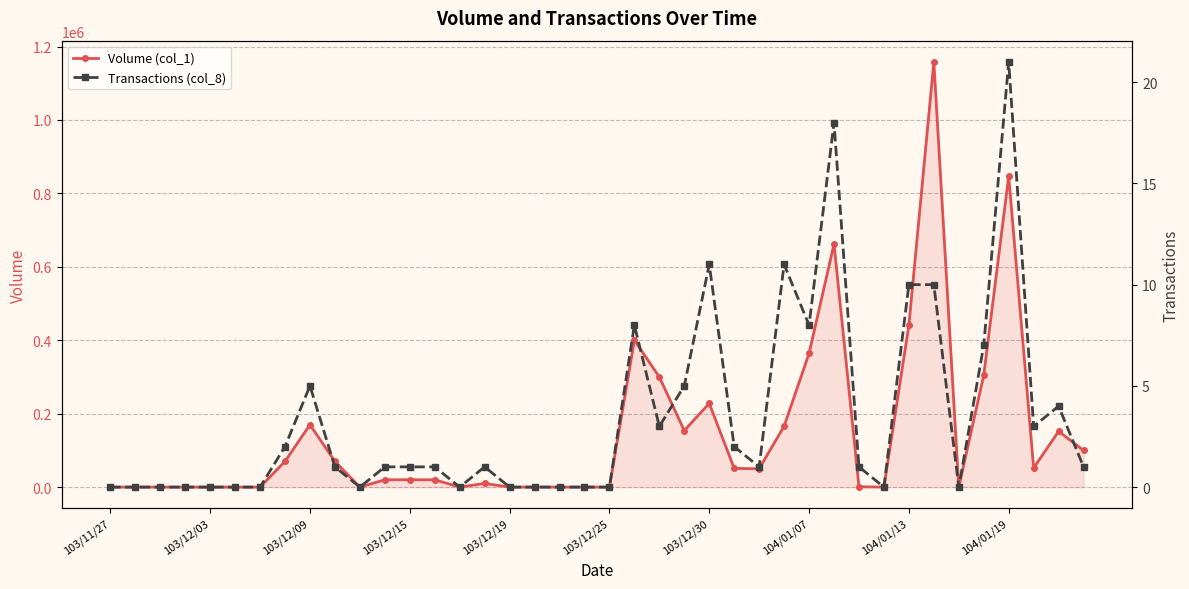

Where is Volume (col_1) nearest to the value 579000?

29